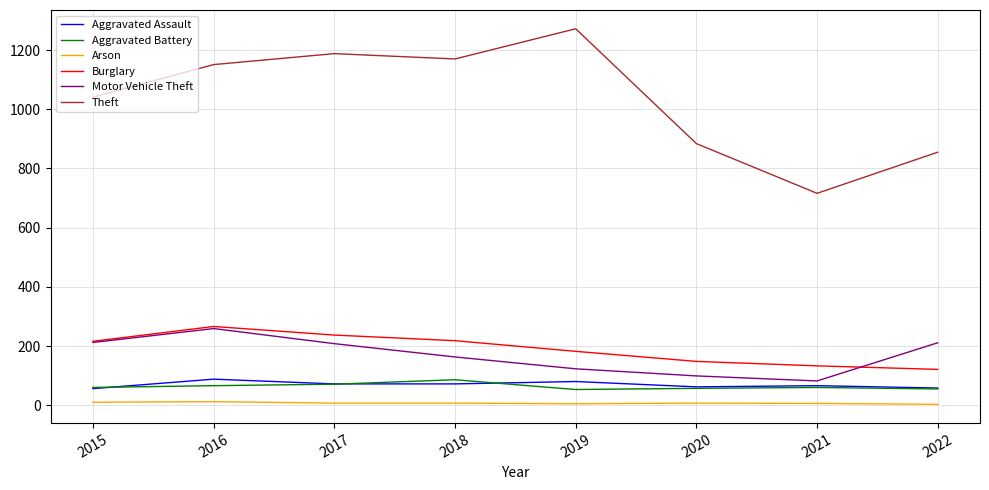

What is the total value across all series at 2018?

1716